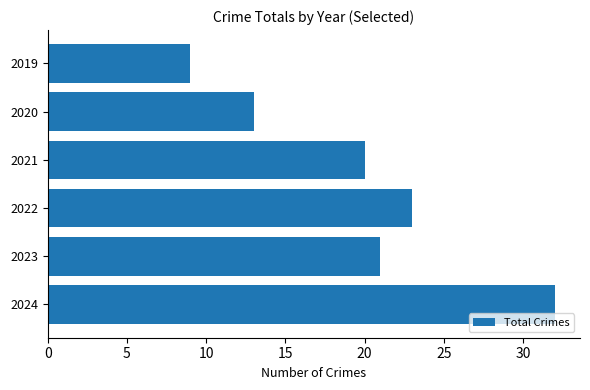

Rank the categories by value from lowest to highest.

2019, 2020, 2021, 2023, 2022, 2024